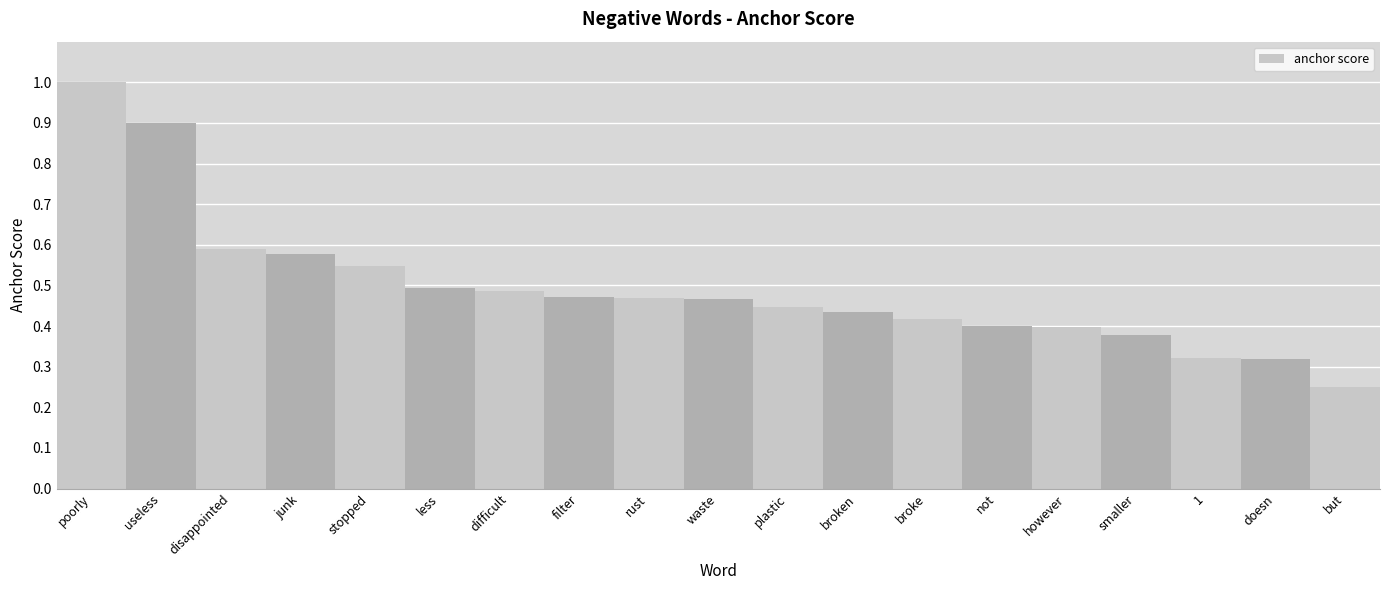

Between waste and doesn, which is larger?

waste